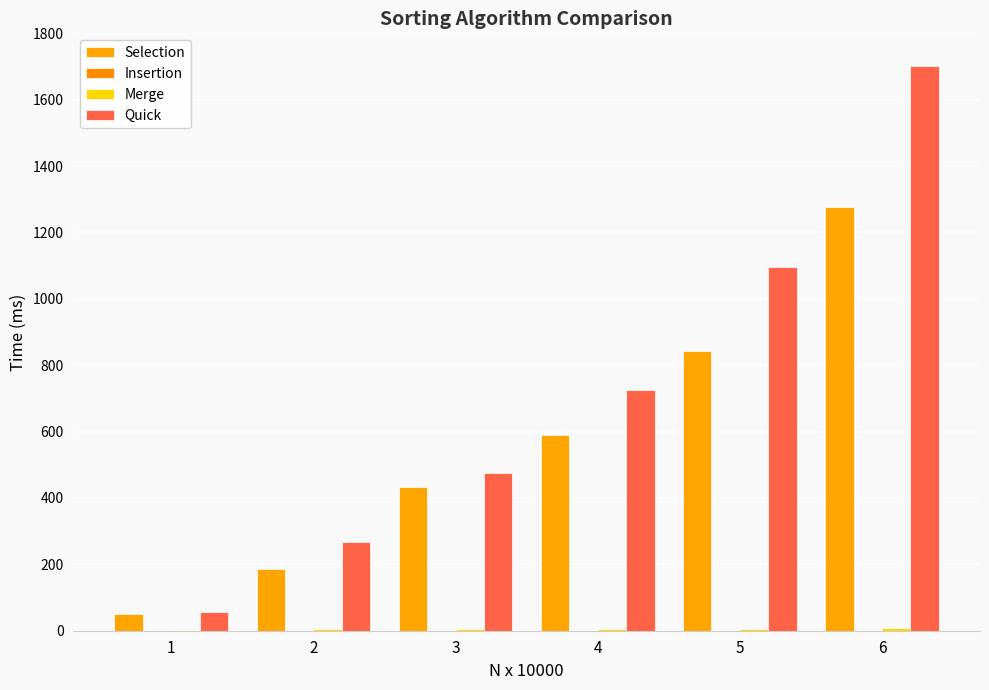

Count the number of categories in the chart.

6